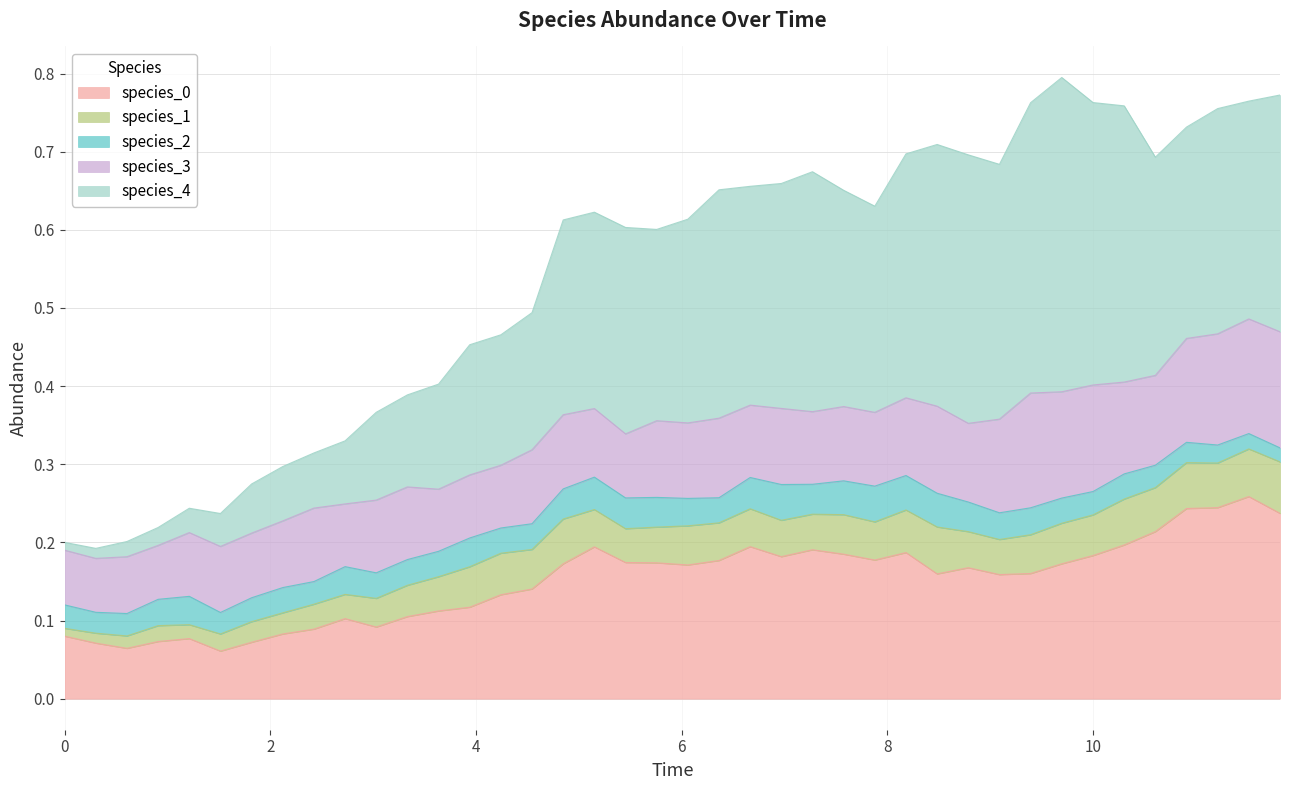

At which label is species_0 closest to 0?

5